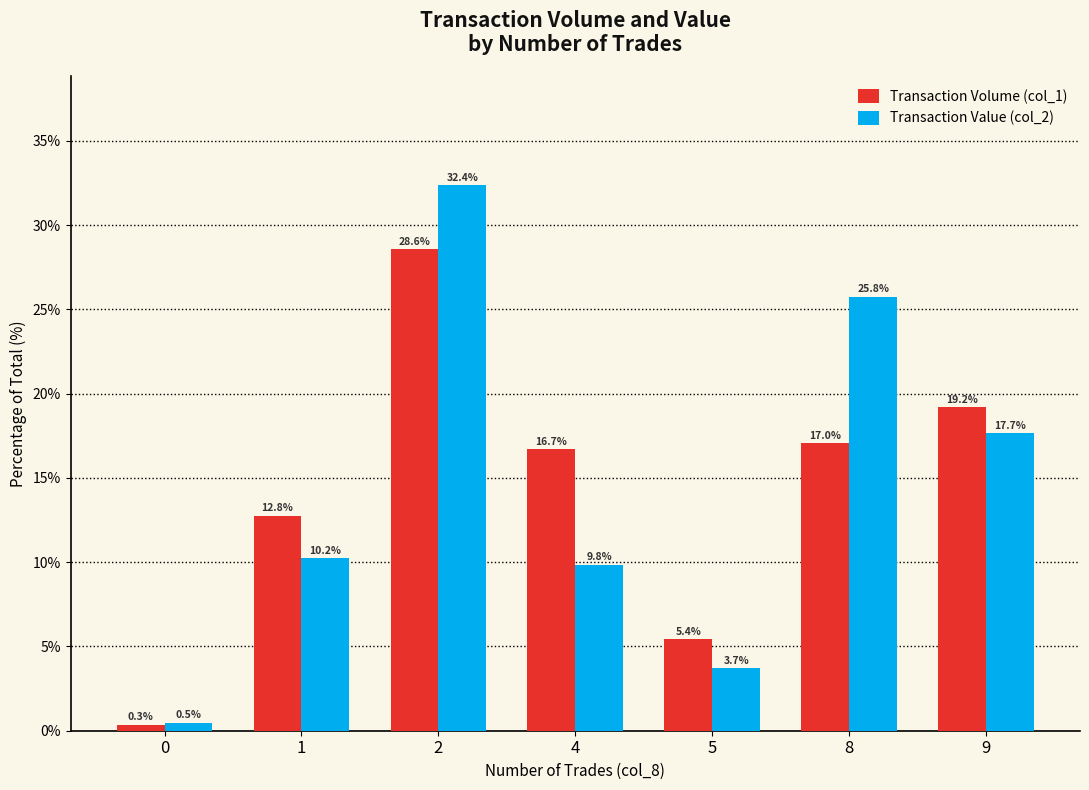

Reading right to left, list all the values displayed in this chart.

Transaction Volume (col_1): 19.2	17.0	5.4	16.7	28.6	12.8	0.3
Transaction Value (col_2): 17.7	25.8	3.7	9.8	32.4	10.2	0.5